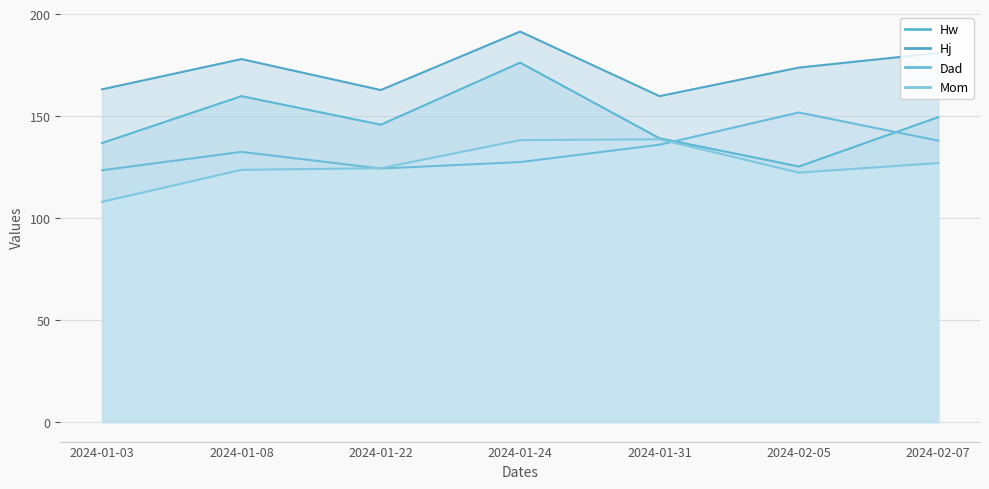

How many interior local peaks does the Hw series have?

2